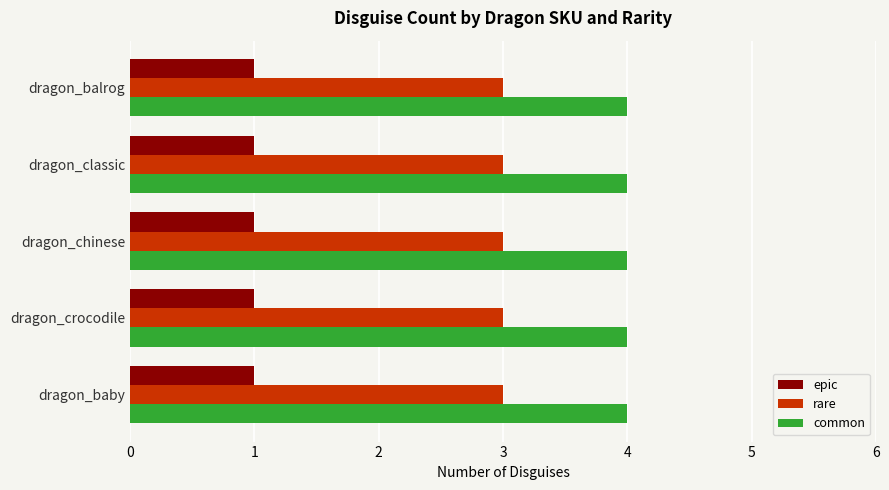

What is the maximum value for common?

4